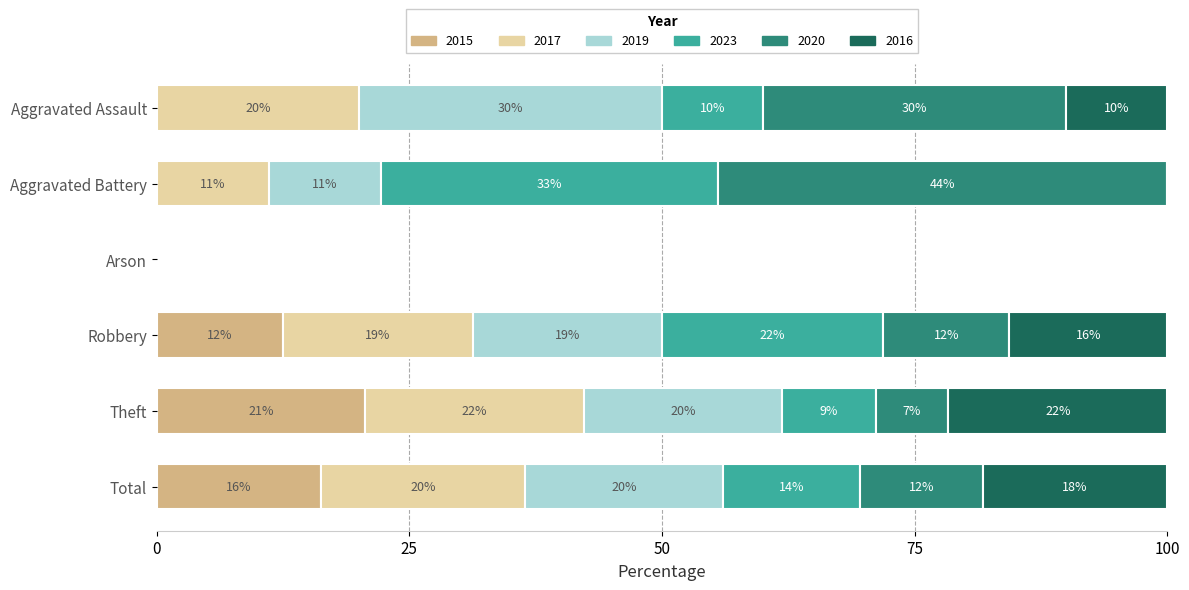

Reading left to right, transcribe all the data shown in this chart.

2015: Aggravated Assault=0	Aggravated Battery=0	Arson=0	Robbery=4	Theft=20	Total=24
2017: Aggravated Assault=2	Aggravated Battery=1	Arson=0	Robbery=6	Theft=21	Total=30
2019: Aggravated Assault=3	Aggravated Battery=1	Arson=0	Robbery=6	Theft=19	Total=29
2023: Aggravated Assault=1	Aggravated Battery=3	Arson=0	Robbery=7	Theft=9	Total=20
2020: Aggravated Assault=3	Aggravated Battery=4	Arson=0	Robbery=4	Theft=7	Total=18
2016: Aggravated Assault=1	Aggravated Battery=0	Arson=0	Robbery=5	Theft=21	Total=27